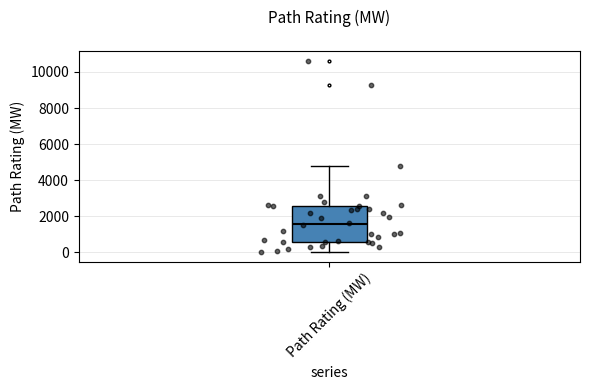

Where is the lower edge of the box for Path Rating (MW) on the y-axis? The values are not printed on the chart, so give them approximately, as read against the axis.

600